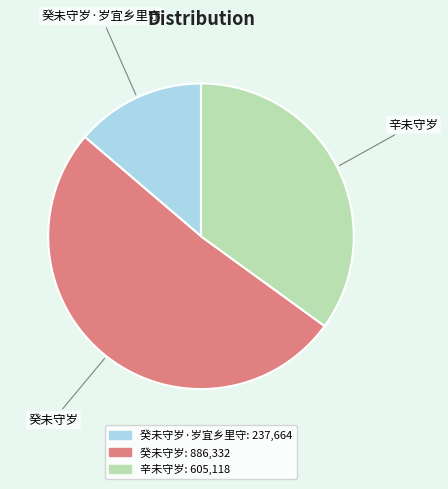

Is there any slice that represents more than half of the pie?

Yes